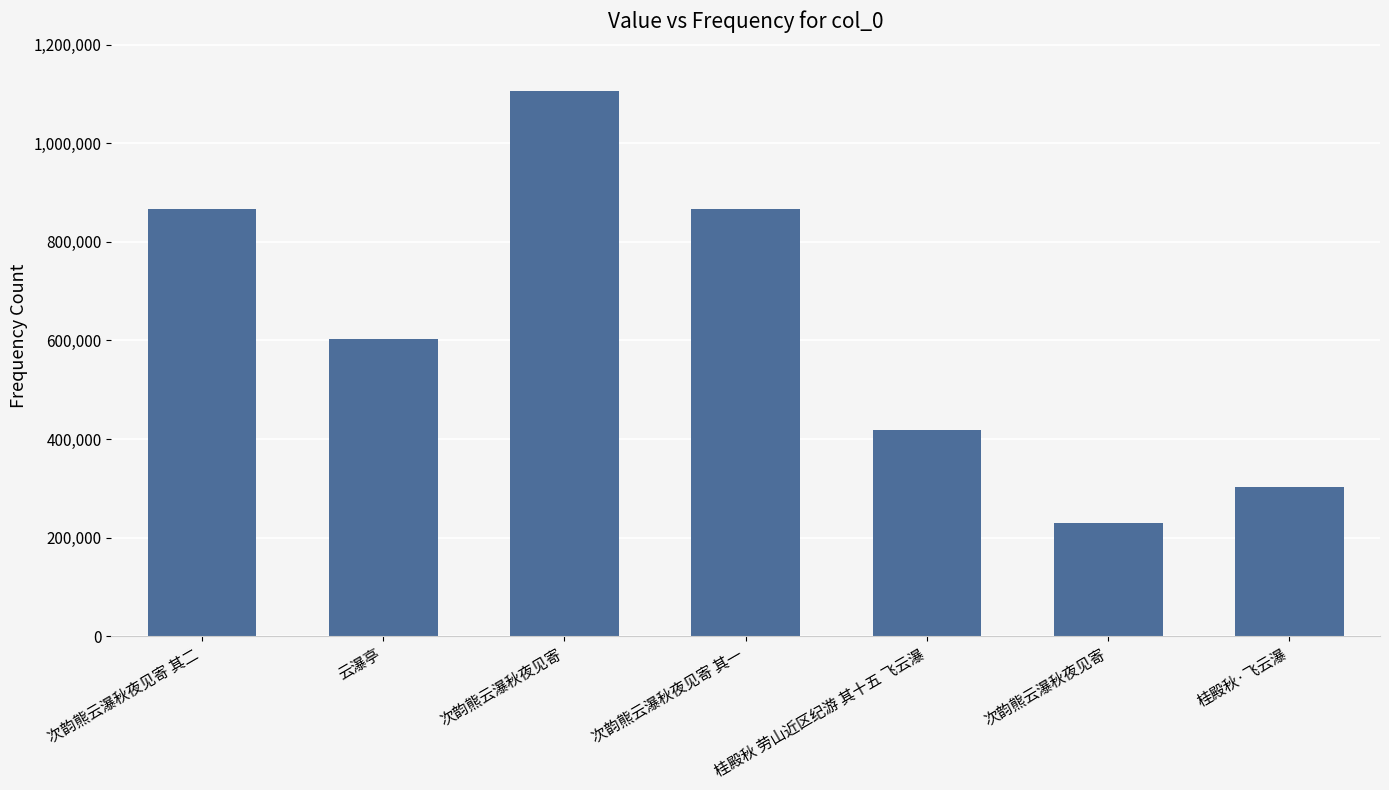

Reading left to right, transcribe all the data shown in this chart.

866217	603771	1107251	866216	418343	230383	302826